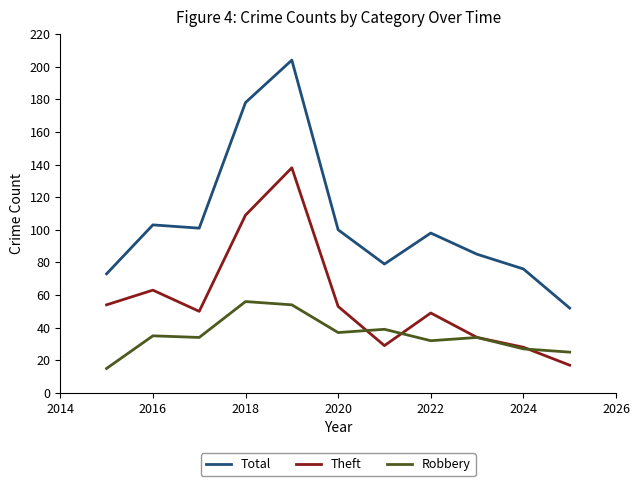

Rank the series by their maximum value, from lowest to highest.

Robbery, Theft, Total